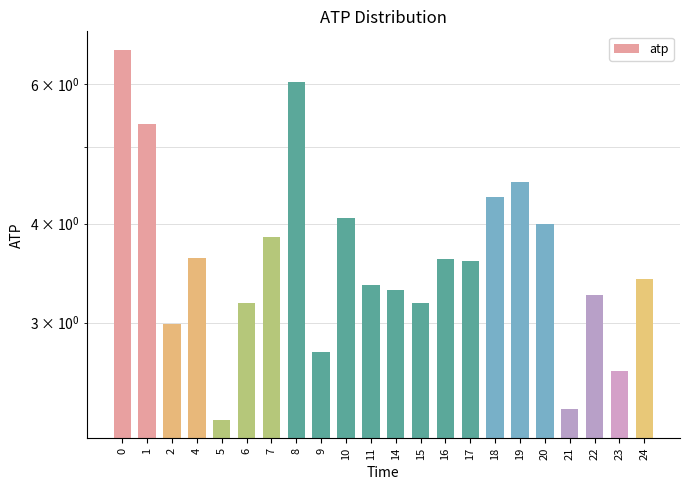

Is it true that the value at 15 is 3.2?

True